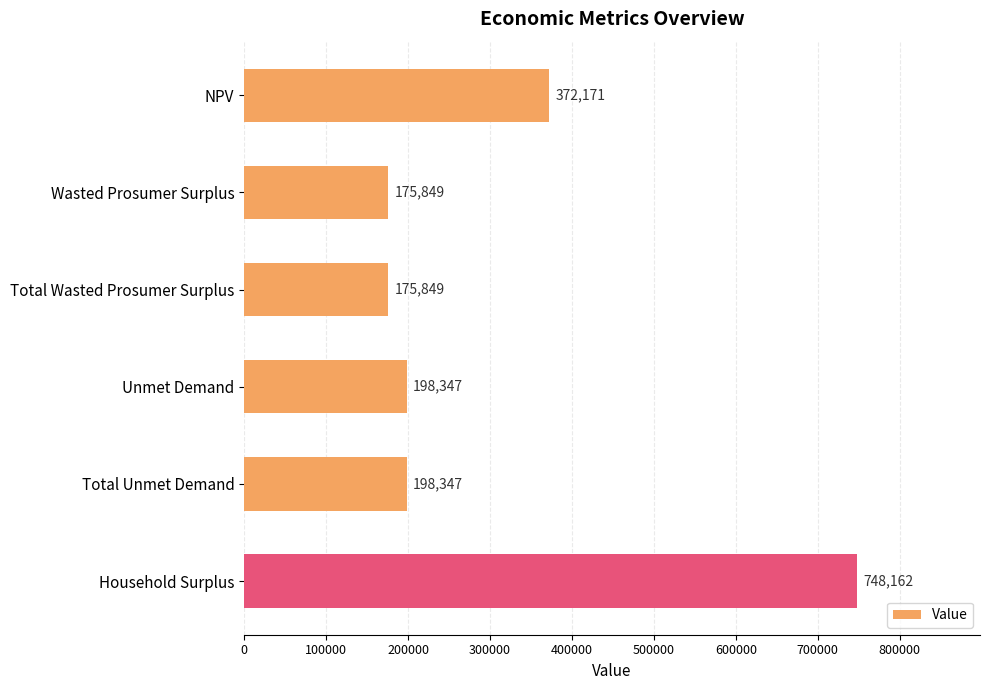

Count the number of values greater than 198346.

4